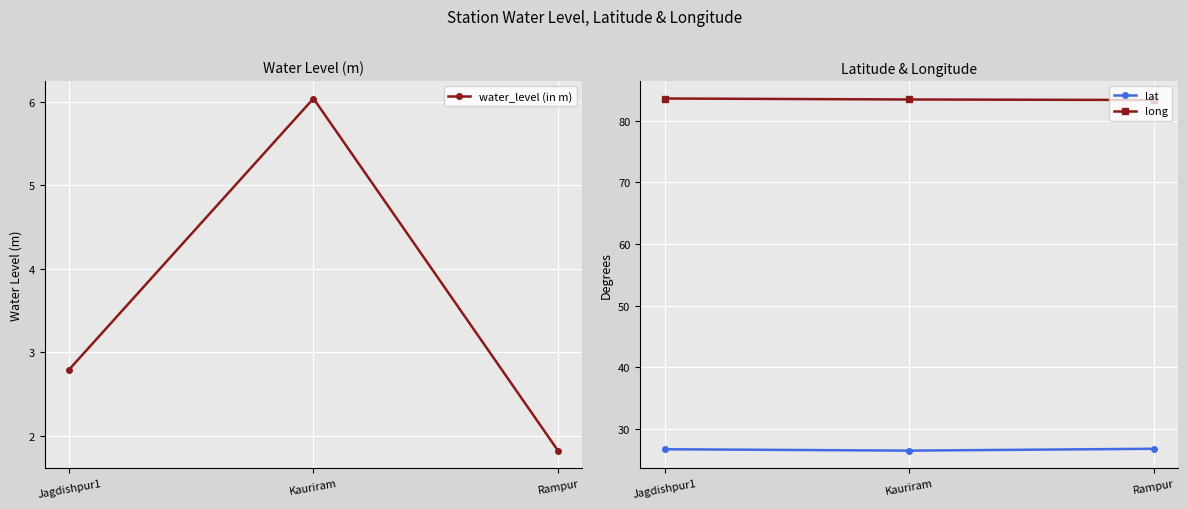

How many lines are shown in the chart?

3